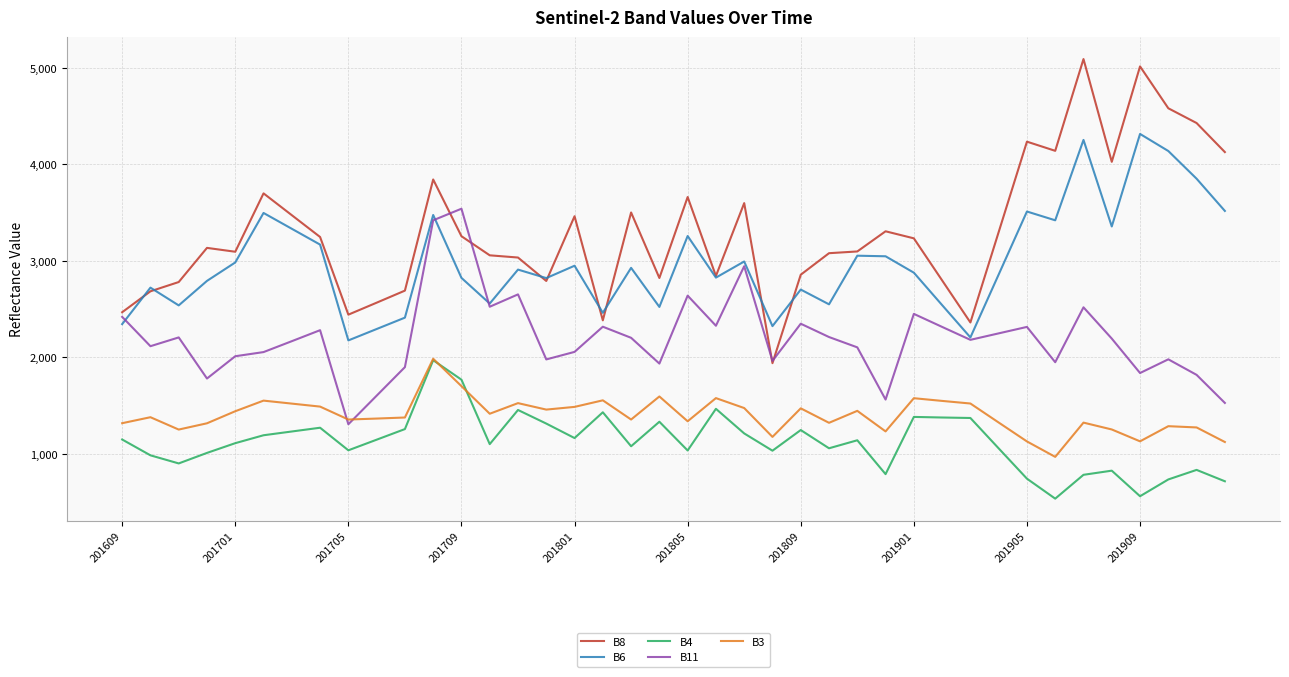

What is the maximum value shown in the chart?

5092